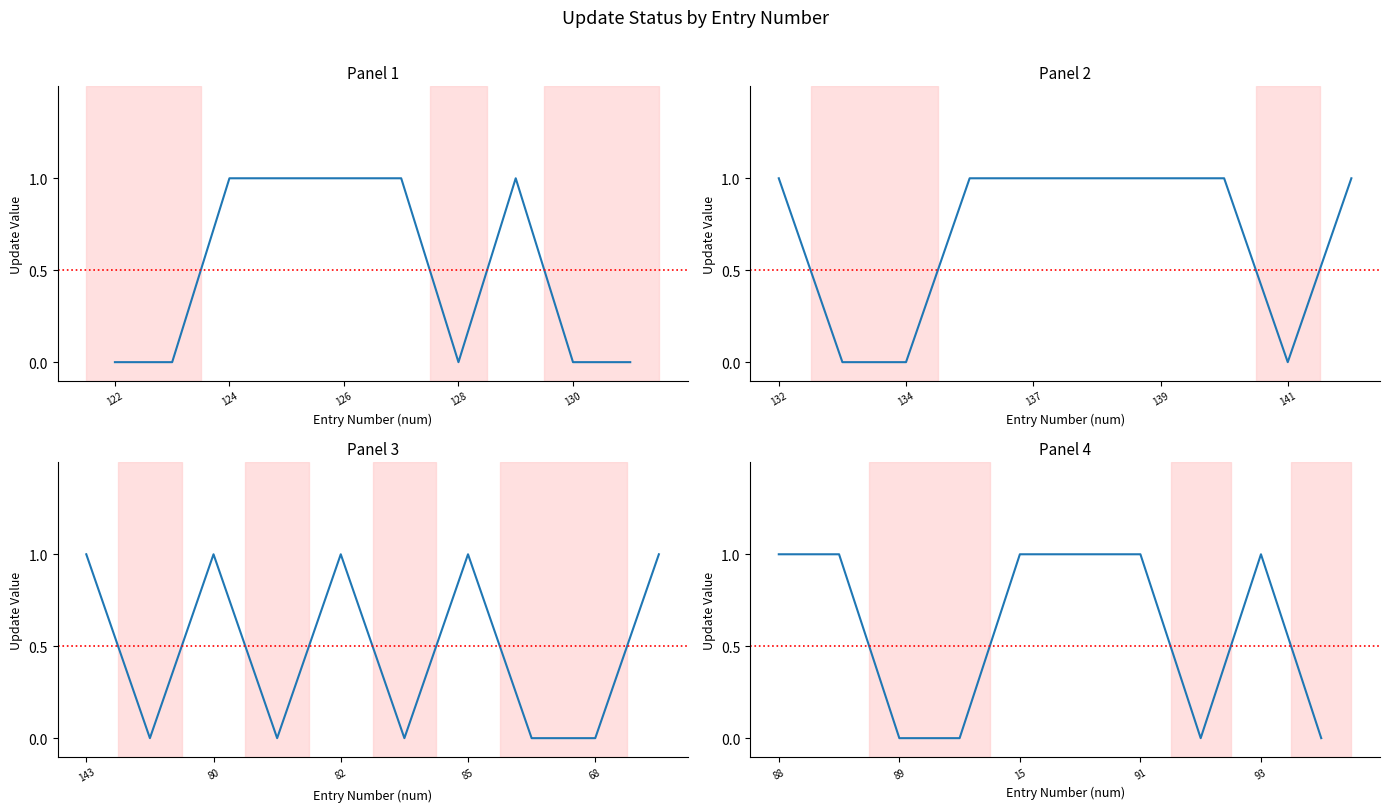

What is the average value?

1